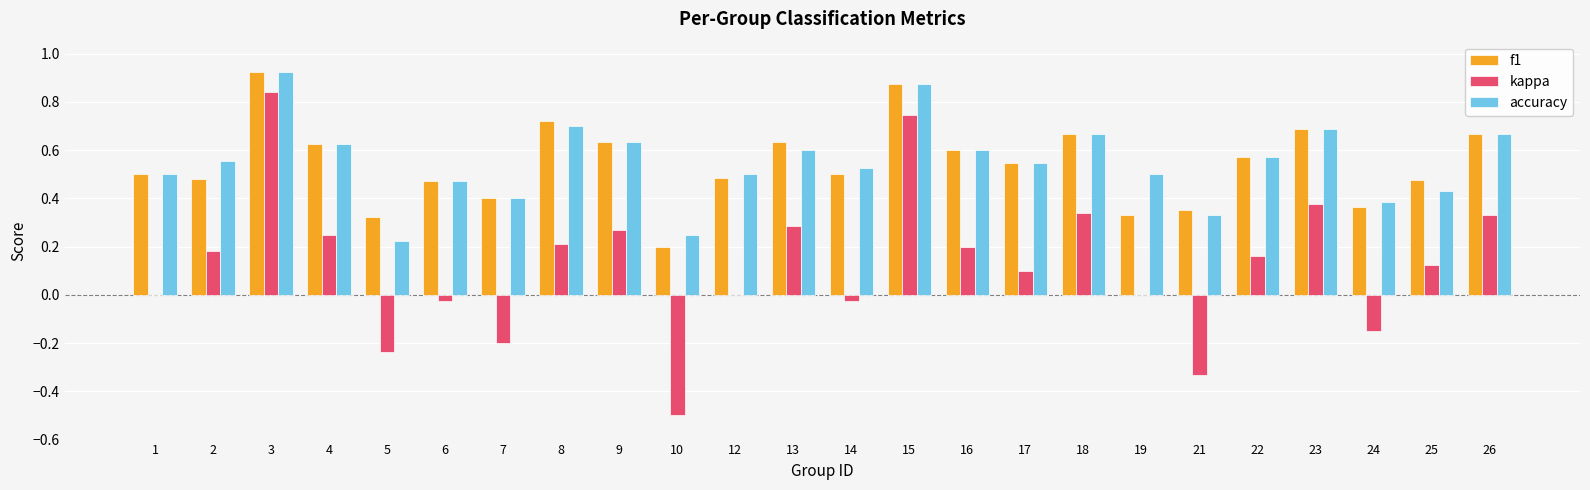

What is the total value across all series at 12?

1.0